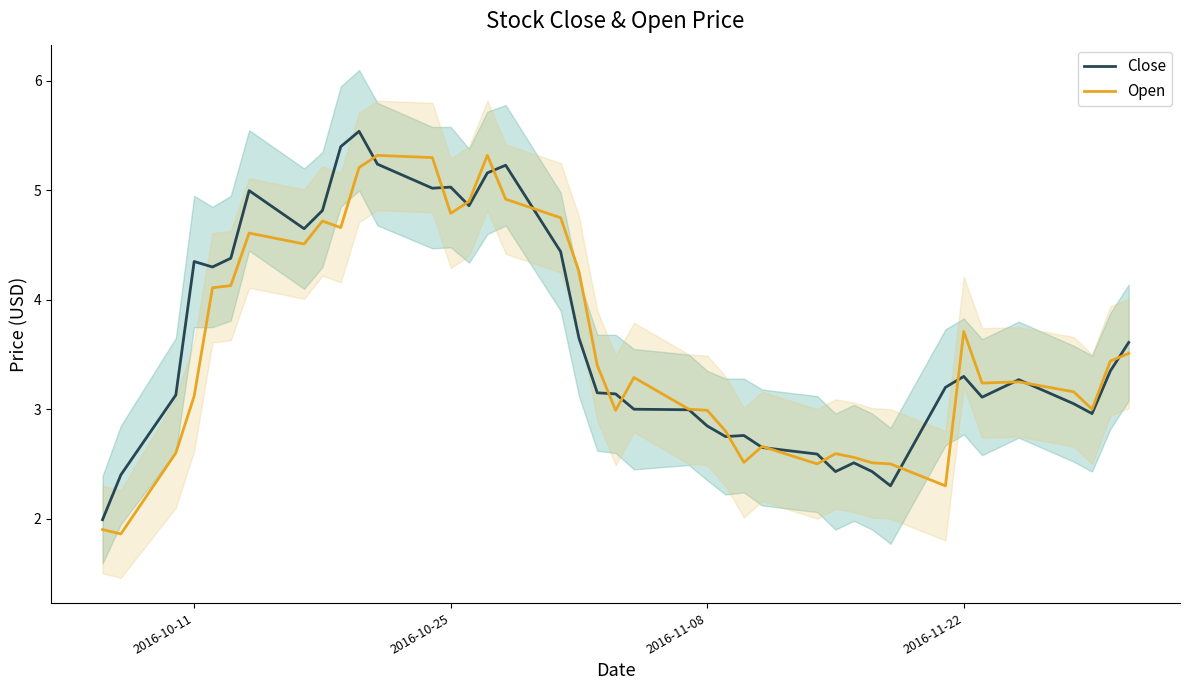

Reading left to right, what are all the values shown in this chart?

Close: 2.0	2.4	3.1	4.3	4.3	4.4	5.0	4.7	4.8	5.4	5.5	5.2	5.0	5.0	4.9	5.2	5.2	4.4	3.6	3.1	3.1	3.0	3.0	2.8	2.8	2.8	2.6	2.6	2.4	2.5	2.4	2.3	3.2	3.3	3.1	3.3	3.0	3.0	3.4	3.6
Open: 1.9	1.9	2.6	3.1	4.1	4.1	4.6	4.5	4.7	4.7	5.2	5.3	5.3	4.8	4.9	5.3	4.9	4.8	4.3	3.4	3.0	3.3	3.0	3.0	2.8	2.5	2.7	2.5	2.6	2.6	2.5	2.5	2.3	3.7	3.2	3.2	3.2	3.0	3.4	3.5